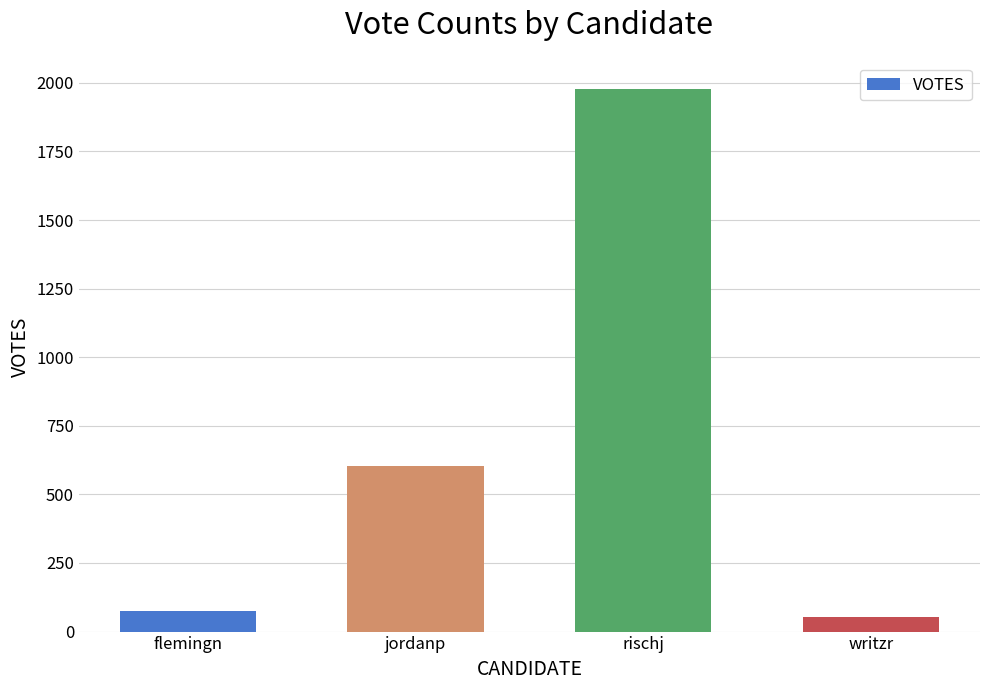

What is the label of the 1st bar from the right?

writzr